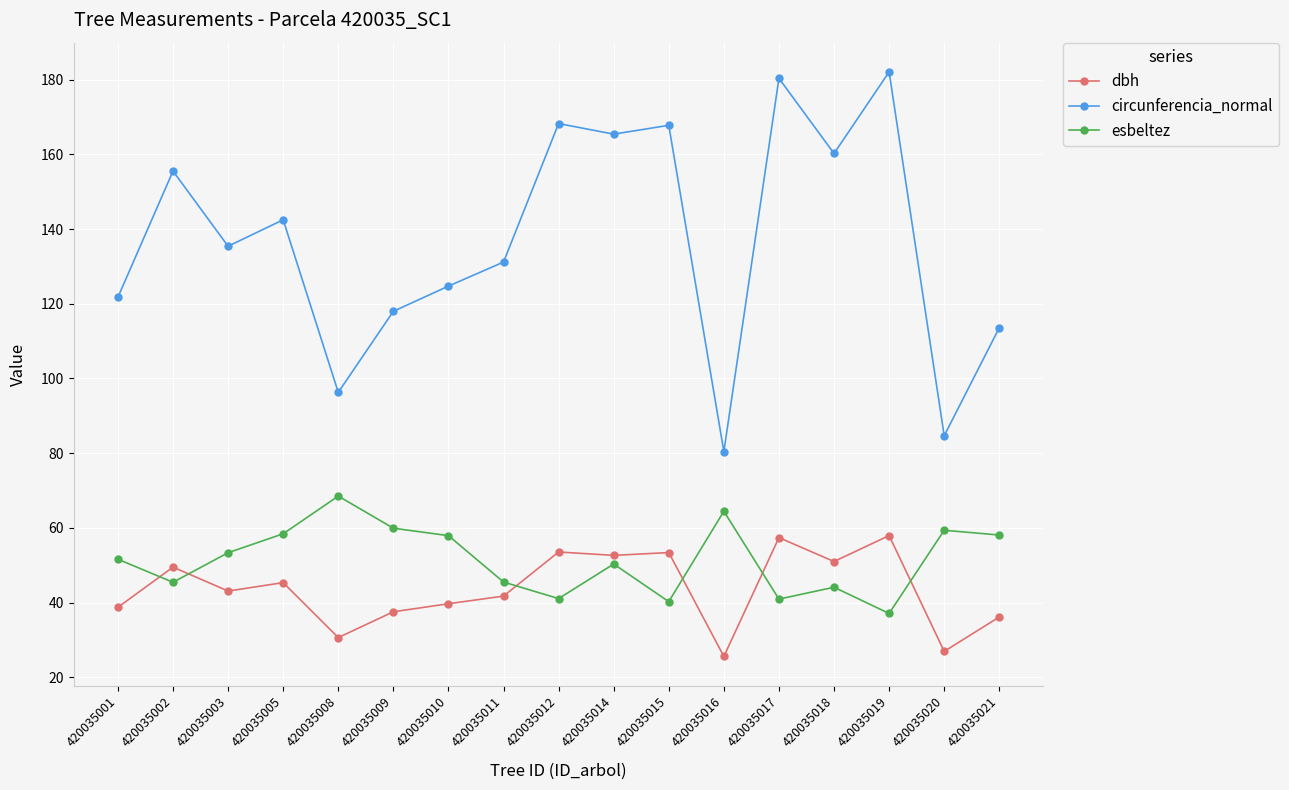

Is the value of esbeltez at 420035002 greater than the value of circunferencia_normal at 420035020?

No